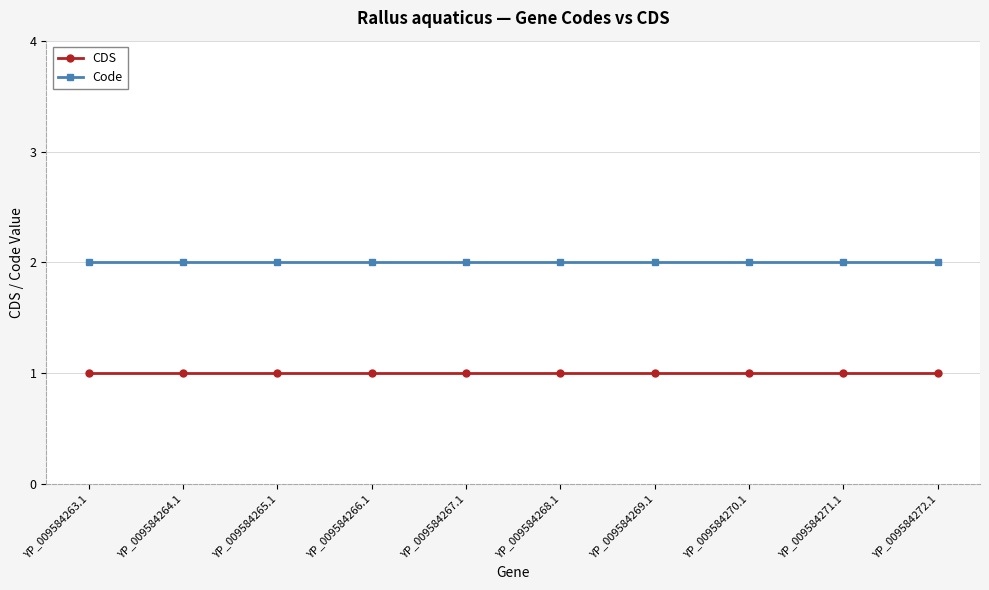

Reading left to right, what are all the values shown in this chart?

CDS: YP_009584263.1=1	YP_009584264.1=1	YP_009584265.1=1	YP_009584266.1=1	YP_009584267.1=1	YP_009584268.1=1	YP_009584269.1=1	YP_009584270.1=1	YP_009584271.1=1	YP_009584272.1=1
Code: YP_009584263.1=2	YP_009584264.1=2	YP_009584265.1=2	YP_009584266.1=2	YP_009584267.1=2	YP_009584268.1=2	YP_009584269.1=2	YP_009584270.1=2	YP_009584271.1=2	YP_009584272.1=2